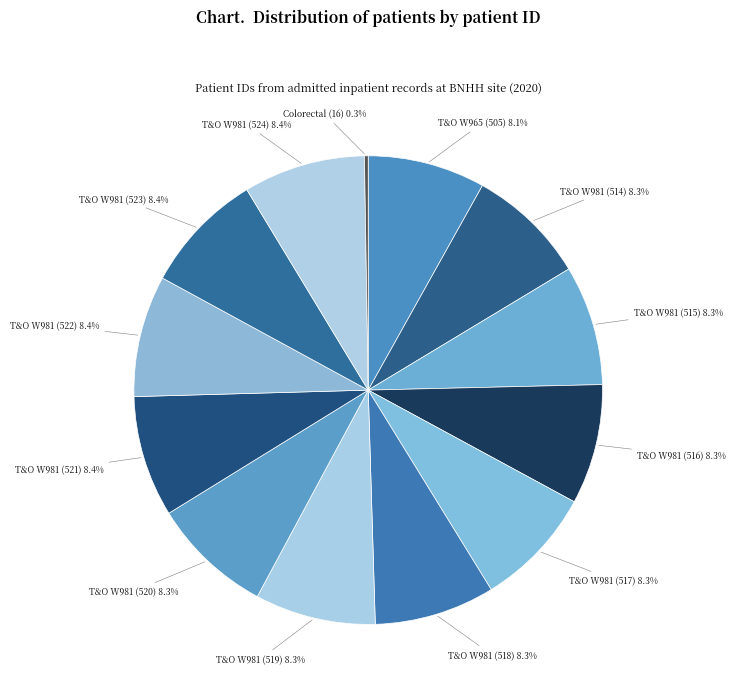

Rank the categories by value from lowest to highest.

Colorectal Surgery (H337), Trauma & Orthopaedics (W965), Trauma & Orthopaedics (W981) - 514, Trauma & Orthopaedics (W981) - 515, Trauma & Orthopaedics (W981) - 516, Trauma & Orthopaedics (W981) - 517, Trauma & Orthopaedics (W981) - 518, Trauma & Orthopaedics (W981) - 519, Trauma & Orthopaedics (W981) - 520, Trauma & Orthopaedics (W981) - 521, Trauma & Orthopaedics (W981) - 522, Trauma & Orthopaedics (W981) - 523, Trauma & Orthopaedics (W981) - 524